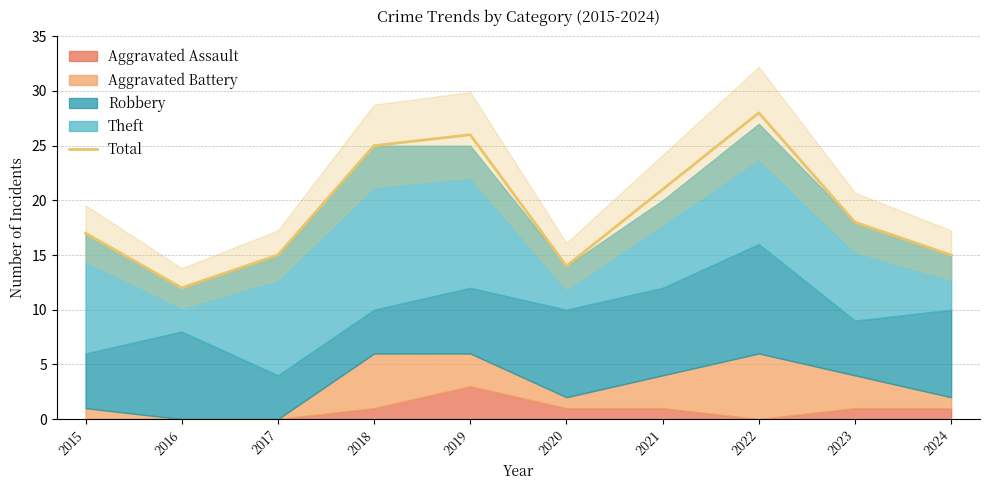

At which label does the data first exceed 18?

2018